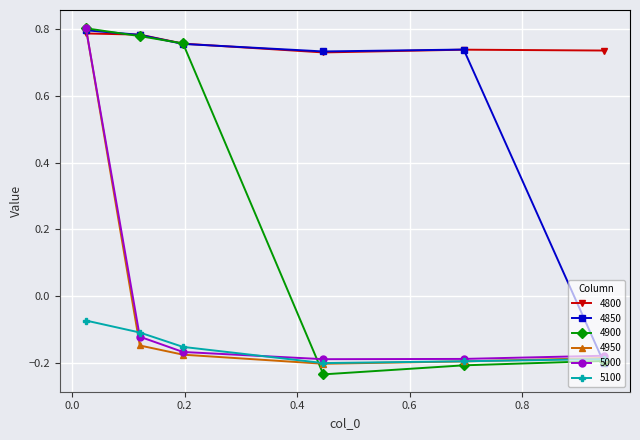

At how many categories does at least one series exceed 0?

6